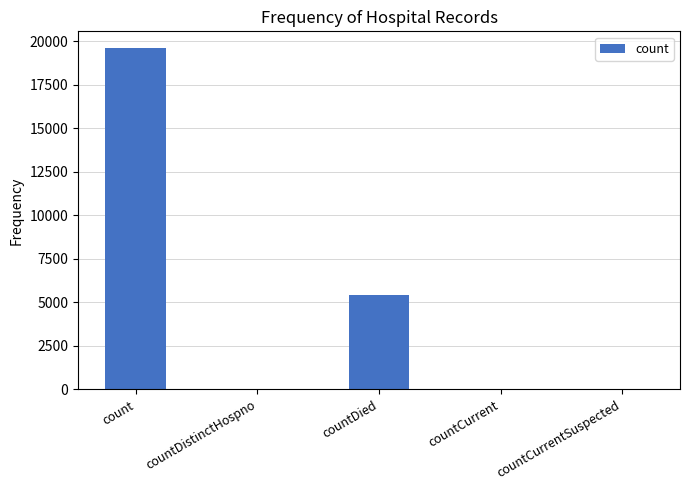

At which label is the value closest to 9799?

countDied